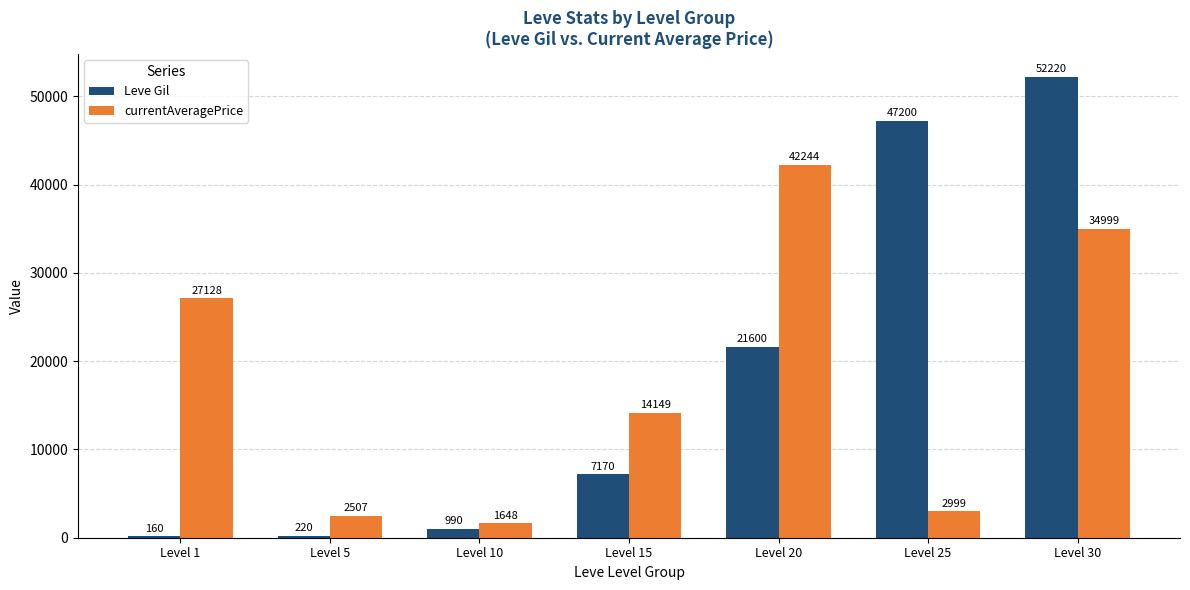

At which label does currentAveragePrice reach its peak?

Level 20